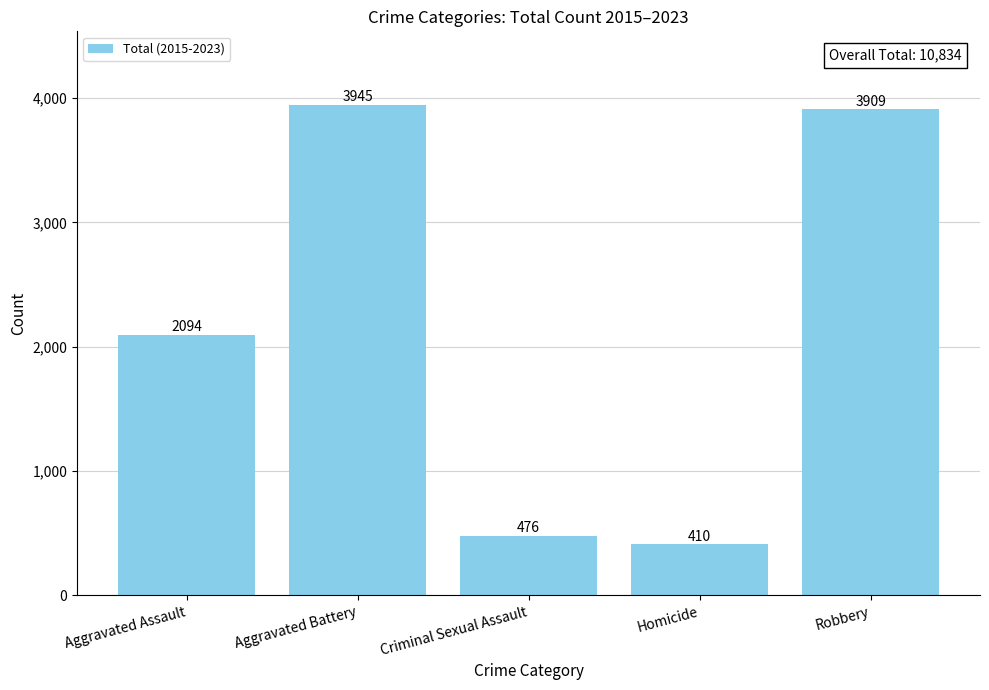

What is the average value?

2167